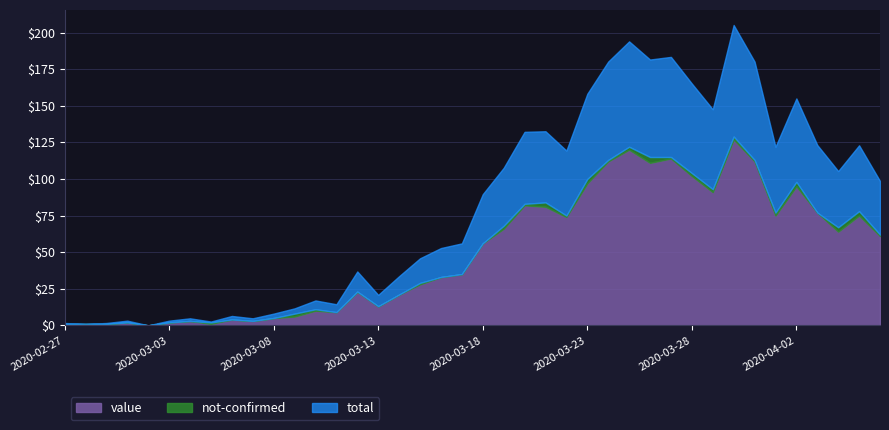

How many lines are shown in the chart?

3